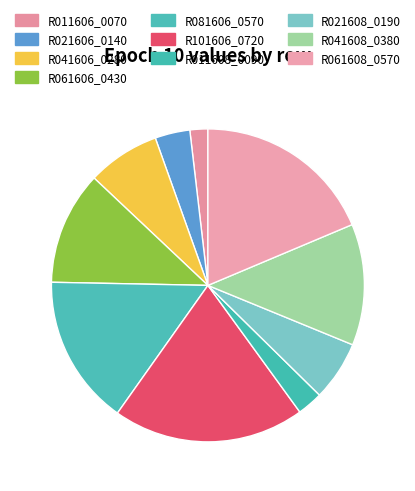

Does R081606_0570 represent more than half of the total?

No